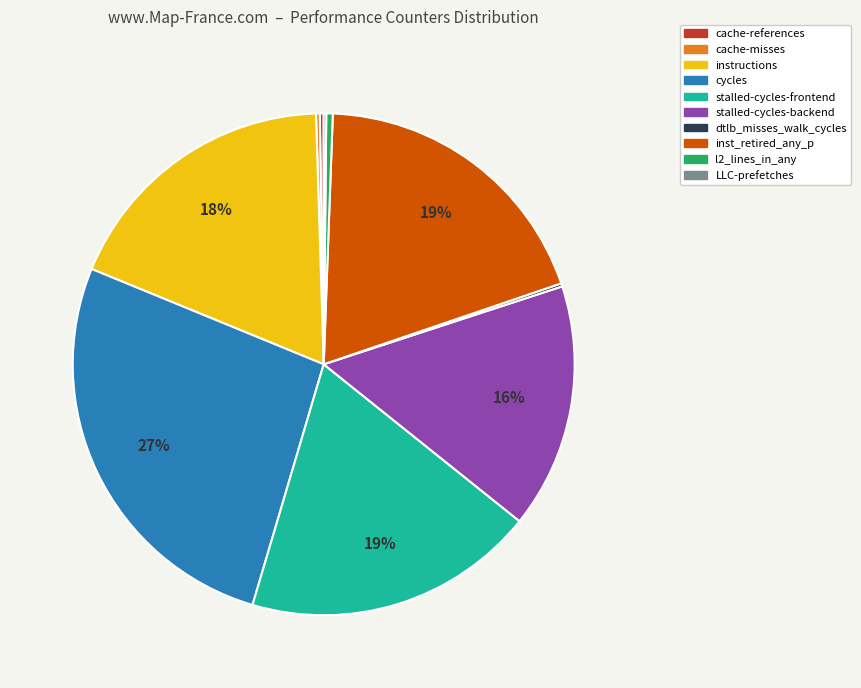

To the nearest percent, what is the average slice percentage?

10%